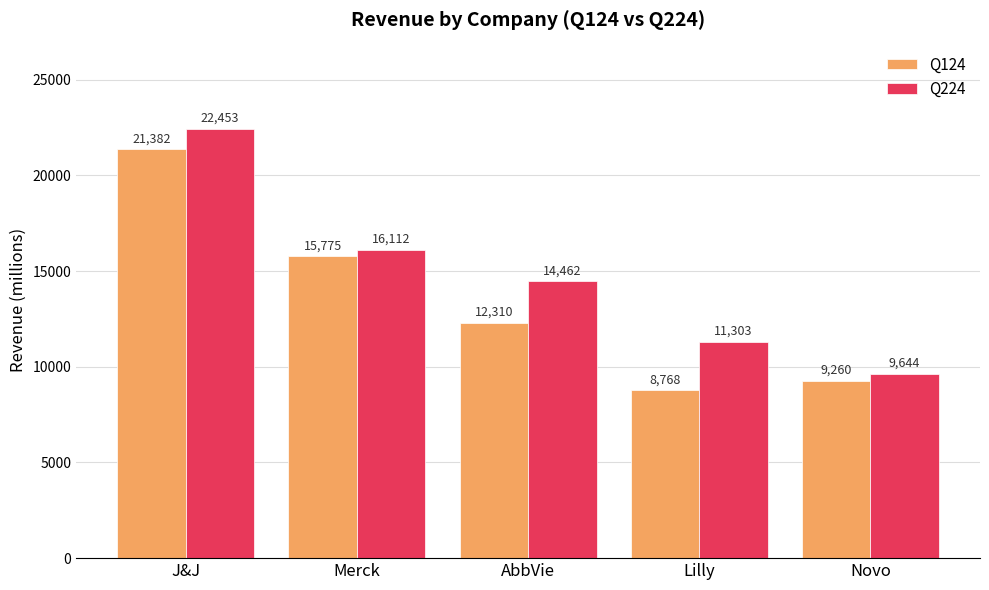

The value of Q224 at Novo is 9644.3. True or false?

True